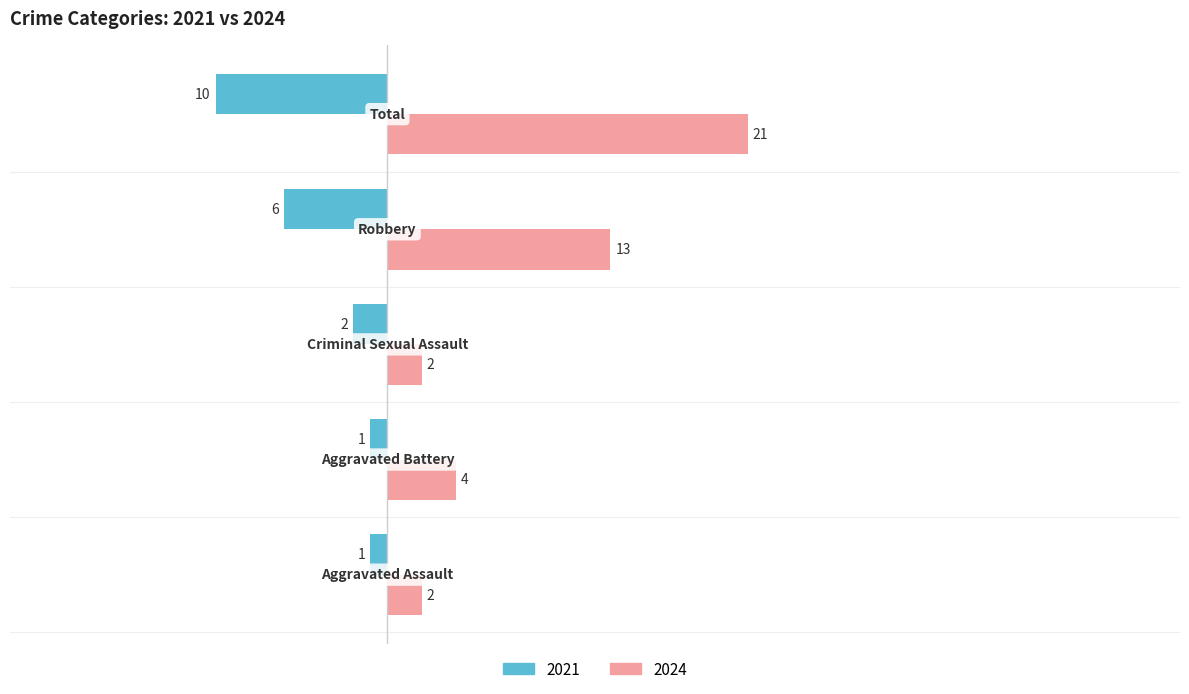

How many 2024 values are between 2 and 13?

4